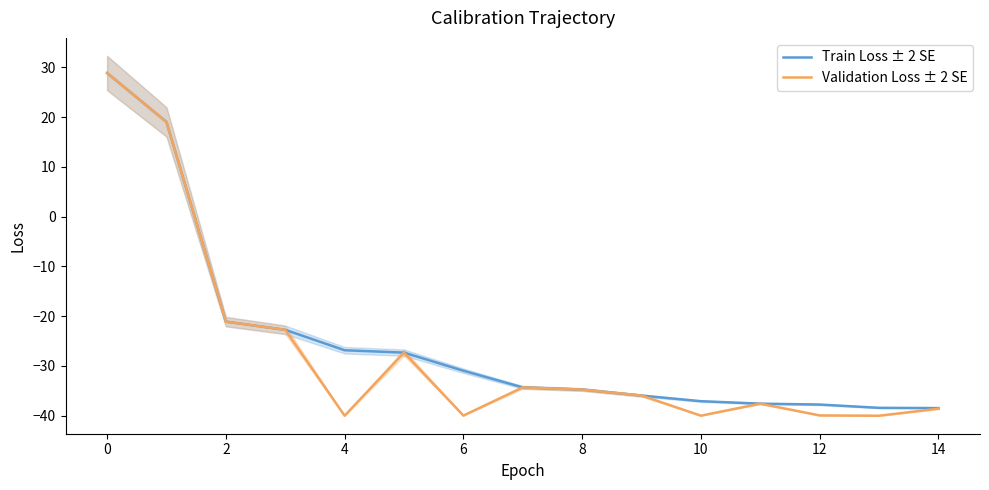

Is the value of Validation Loss ± 2 SE at 10 greater than the value of Train Loss ± 2 SE at 6?

No